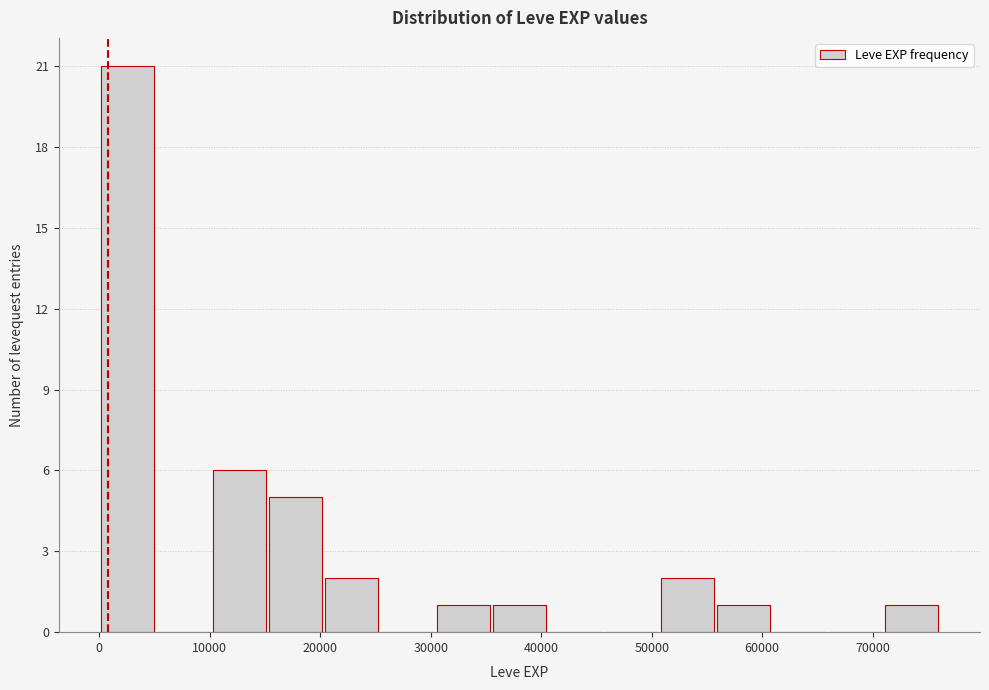

Reading left to right, transcribe this chart: for each bar, give the range it covers on the x-axis and its height. Neither the bar edges nor the heights are printed on the chart, so give them approximately, as read against the axes.

0 to 5000: 21
5000 to 10000: 0
10000 to 15000: 6
15000 to 20000: 5
20000 to 25000: 2
25000 to 30000: 0
30000 to 35000: 1
35000 to 41000: 1
41000 to 46000: 0
46000 to 51000: 0
51000 to 56000: 2
56000 to 61000: 1
61000 to 66000: 0
66000 to 71000: 0
71000 to 76000: 1